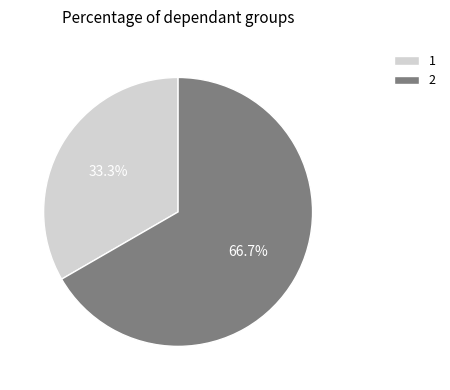

How many segments does this pie chart have?

2